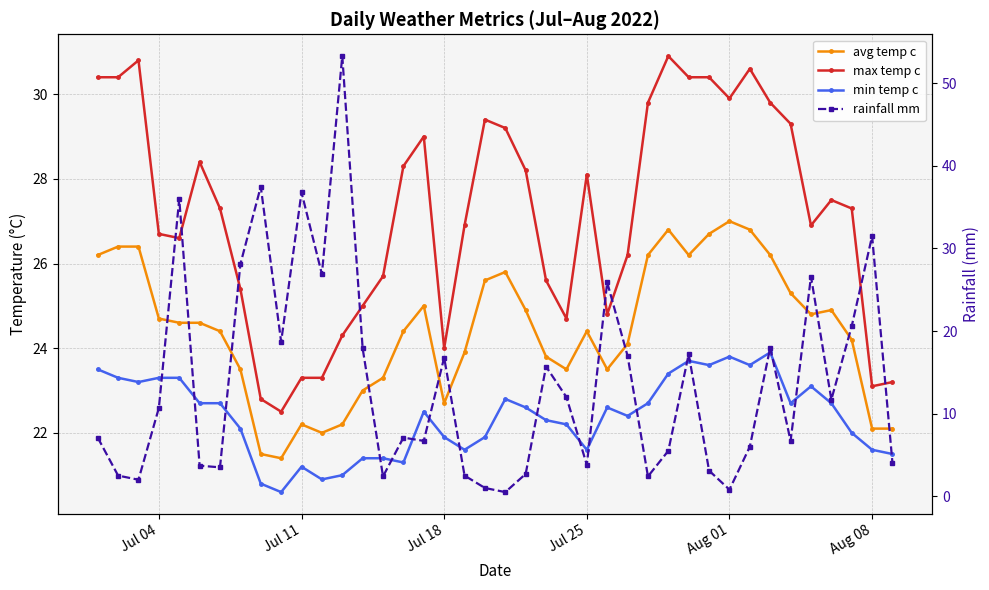

Does the chart have visible grid lines?

Yes